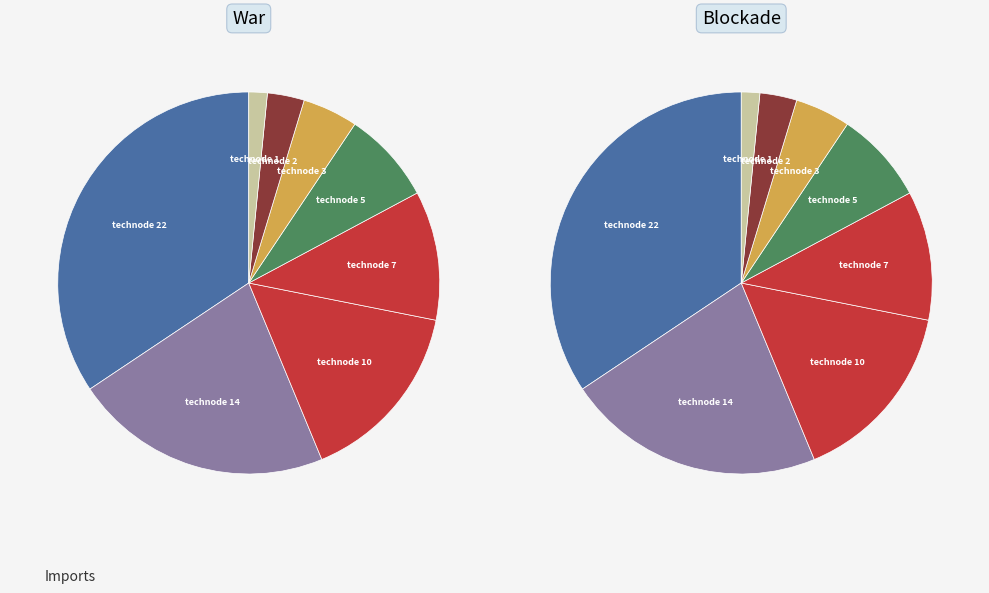

Is it true that technode 2 is 17% of the pie?

False